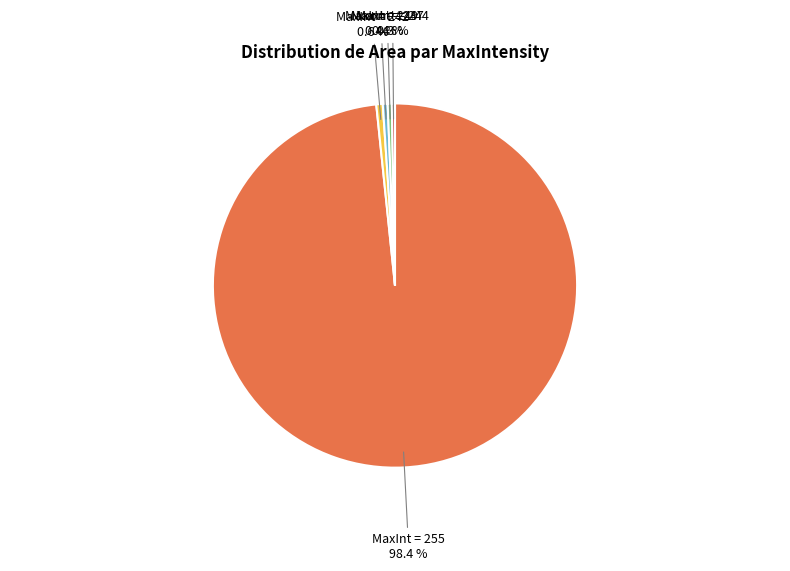

How many slices are in this pie chart?

5